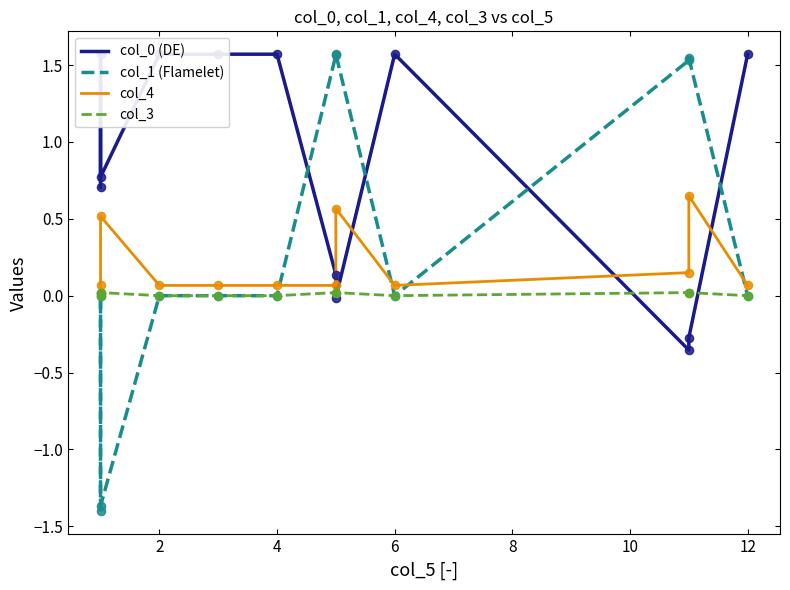

What are all the series names shown in the legend?

col_0 (DE), col_1 (Flamelet), col_4, col_3